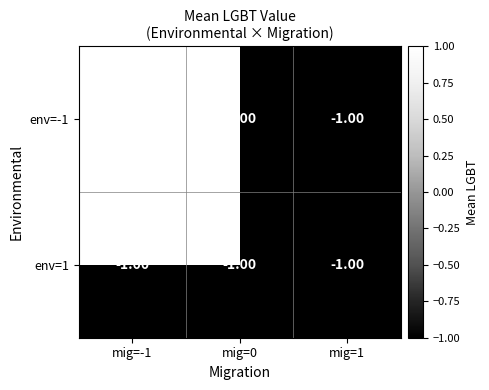

How many series are shown in this chart?

2